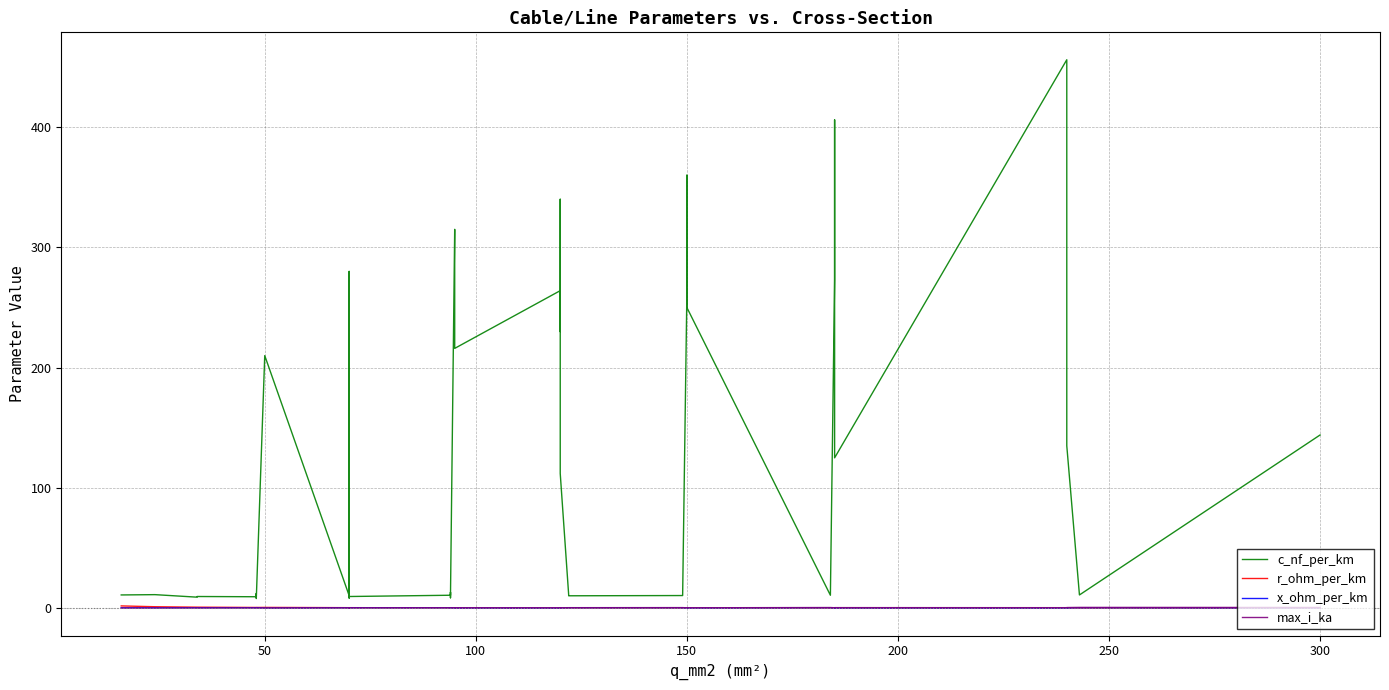

How many lines are shown in the chart?

4